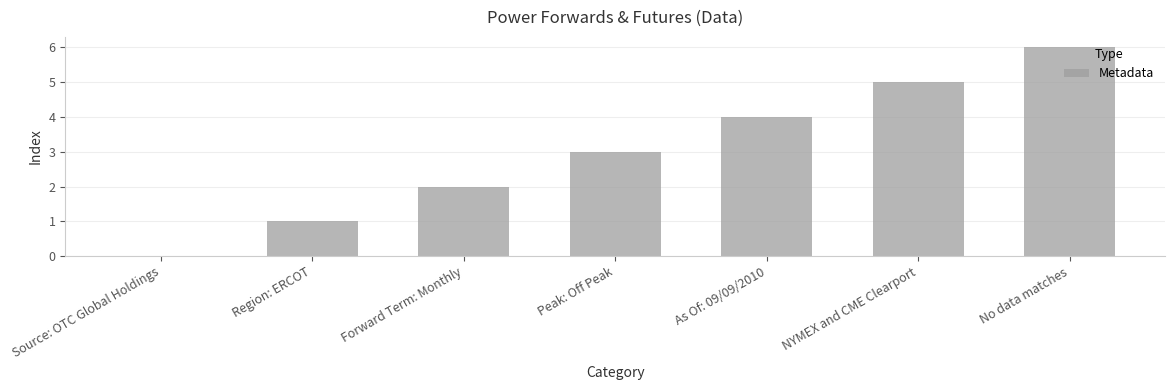

How many data points does each series have?

7